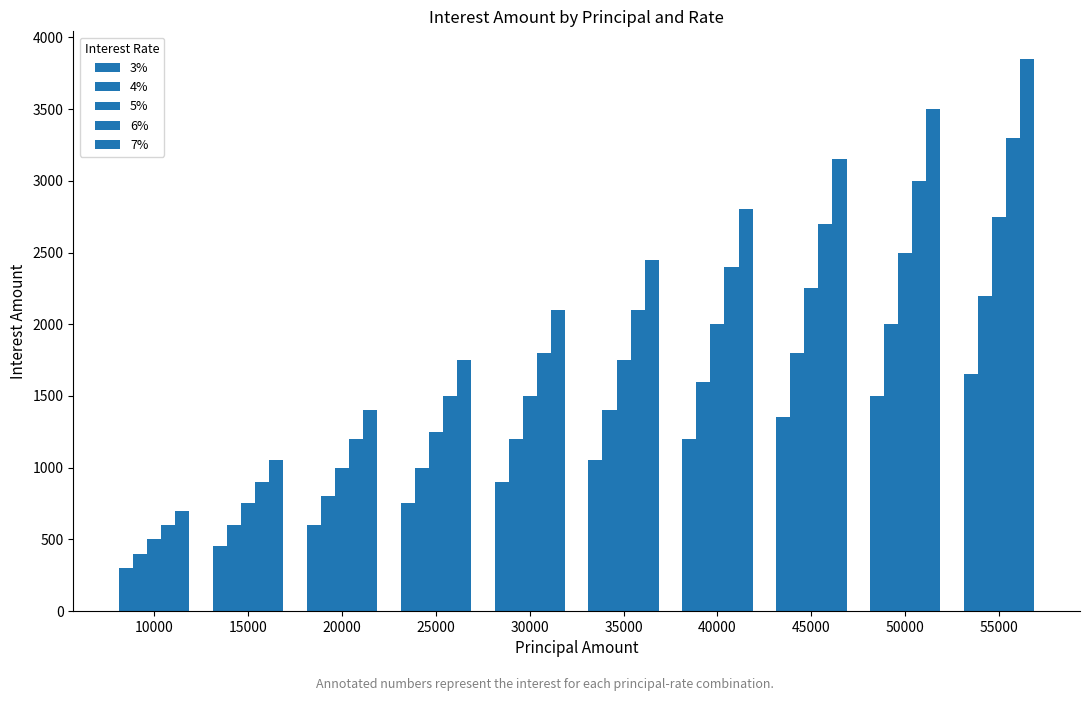

How many categories are shown in the chart?

10